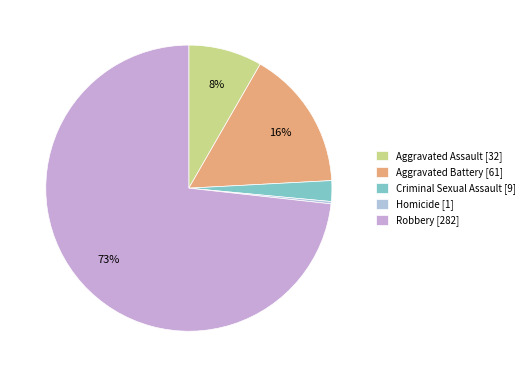

Rank the categories by value from highest to lowest.

Robbery, Aggravated Battery, Aggravated Assault, Criminal Sexual Assault, Homicide